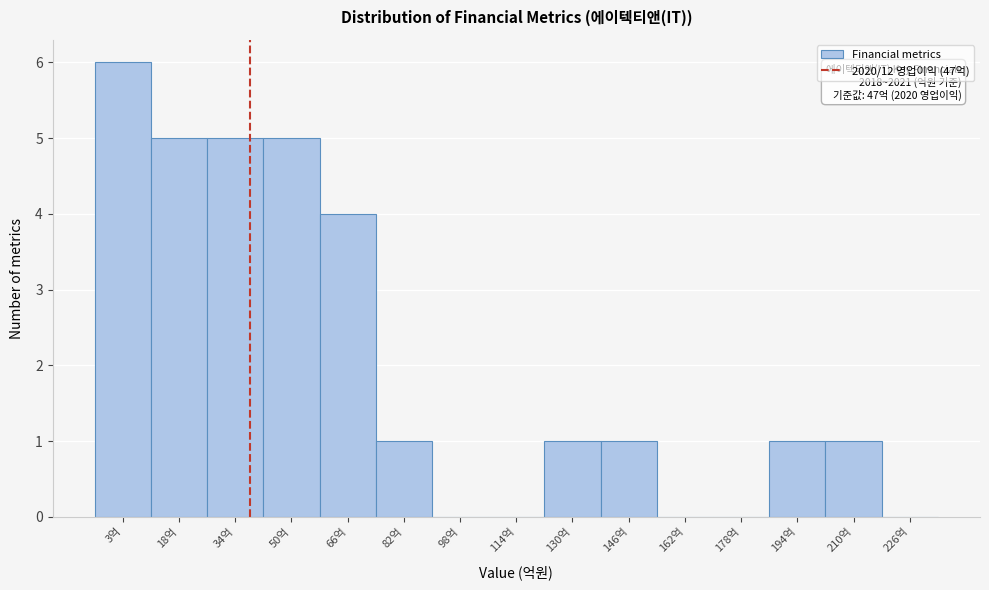

Reading left to right, list all the values displayed in this chart.

3억=6	18억=5	34억=5	50억=5	66억=4	82억=1	98억=0	114억=0	130억=1	146억=1	162억=0	178억=0	194억=1	210억=1	226억=0